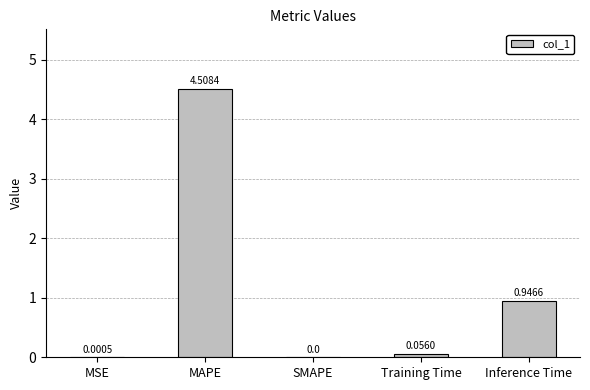

Between MSE and Inference Time, which is larger?

Inference Time